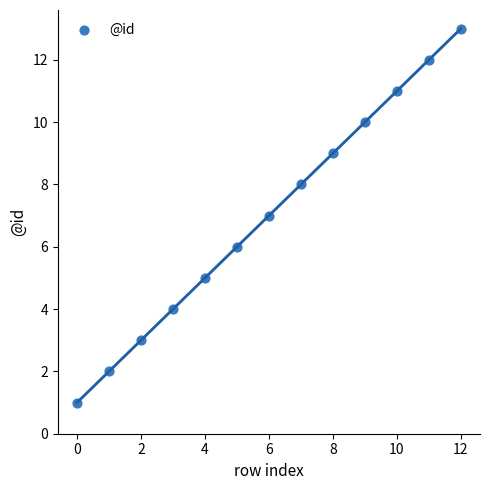

What is the range of Y values (max minus min)?

12